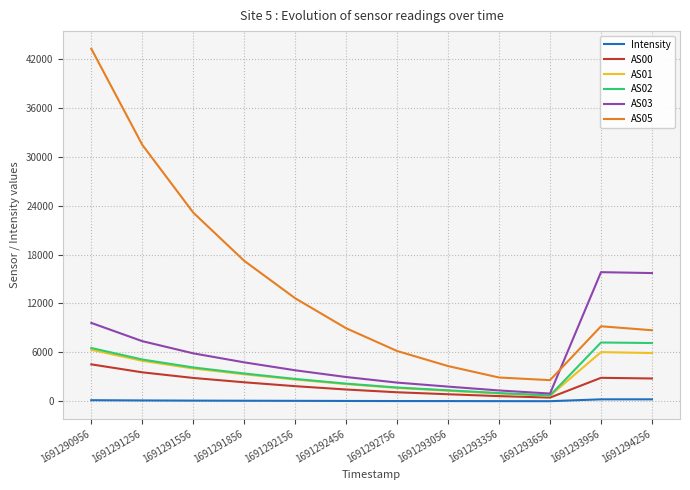

At which label is AS05 closest to 22915?

1691291556